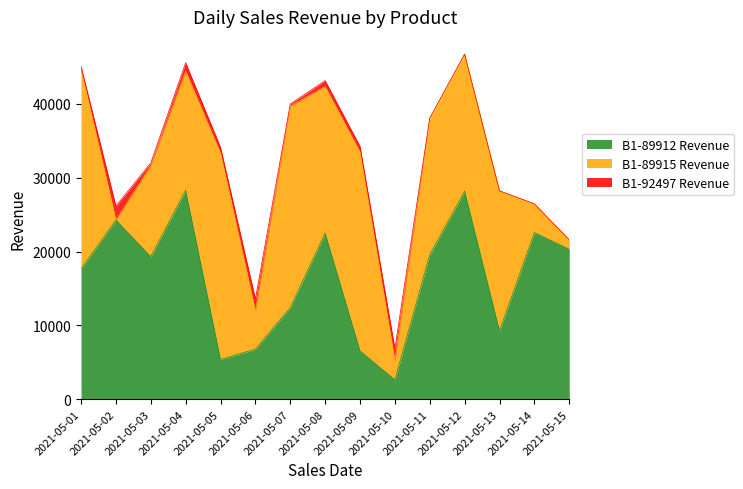

Read the B1-89915 Revenue value at 2021-05-14, to the nearest 10.

3890